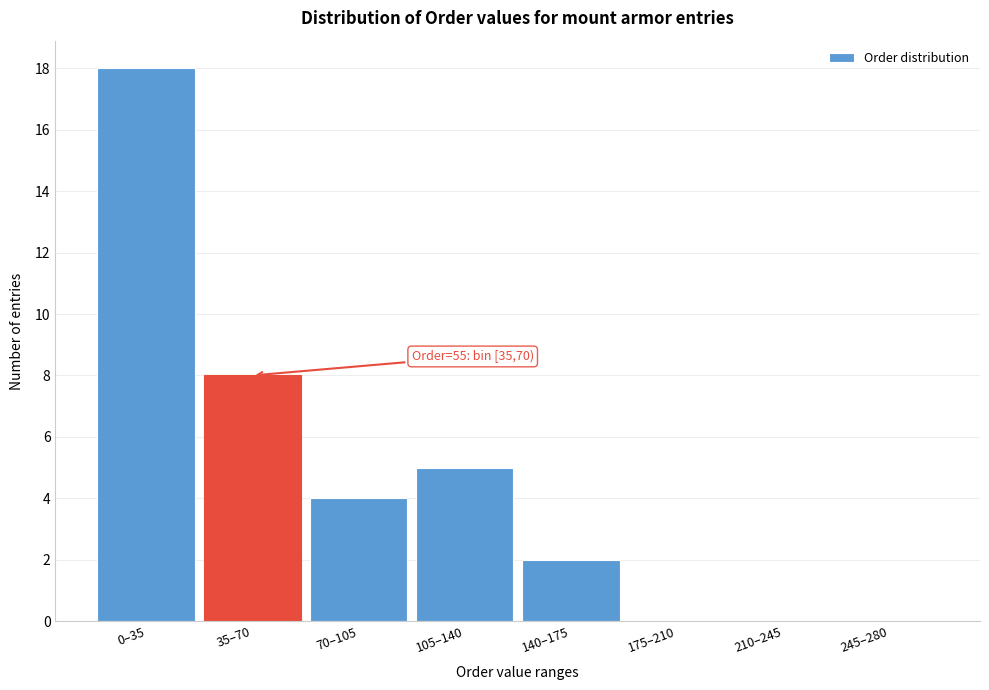

Reading right to left, extract all data points from this chart.

245–280=0	210–245=0	175–210=0	140–175=2	105–140=5	70–105=4	35–70=8	0–35=18